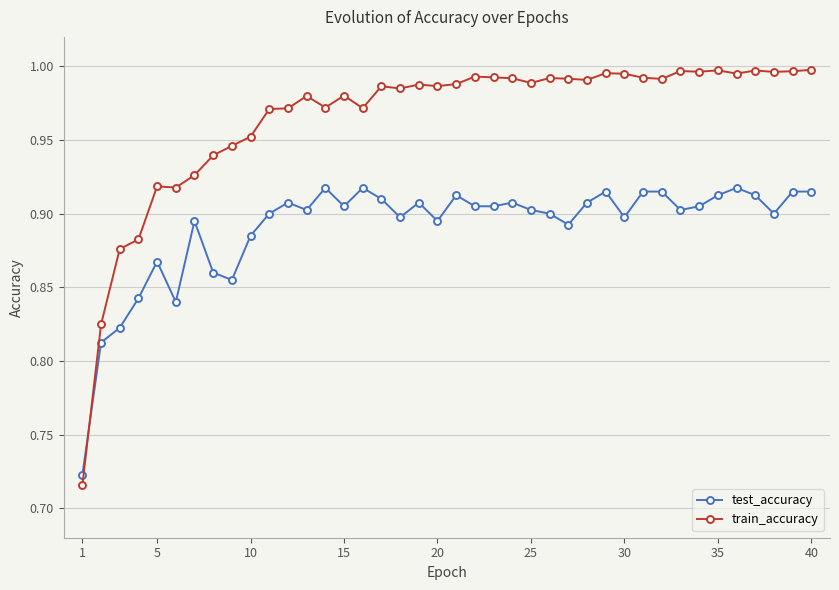

What is the difference between the second highest and second lowest values in the train_accuracy series?

0.2